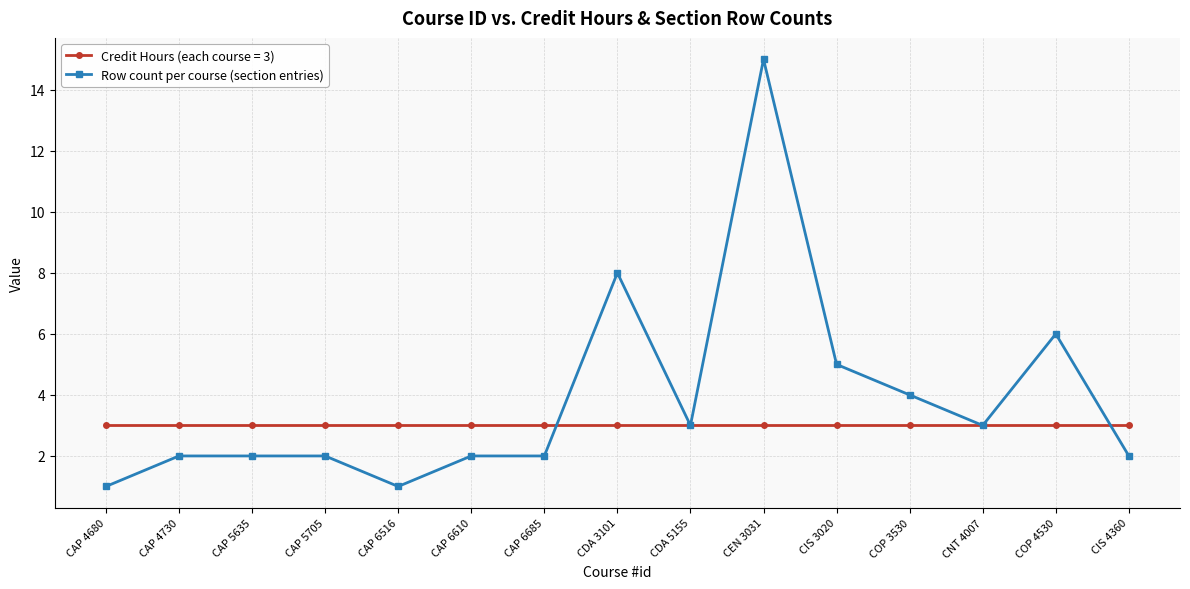

Reading left to right, extract all data points from this chart.

Credit Hours (each course = 3): CAP 4680=3	CAP 4730=3	CAP 5635=3	CAP 5705=3	CAP 6516=3	CAP 6610=3	CAP 6685=3	CDA 3101=3	CDA 5155=3	CEN 3031=3	CIS 3020=3	COP 3530=3	CNT 4007=3	COP 4530=3	CIS 4360=3
Row count per course (section entries): CAP 4680=1	CAP 4730=2	CAP 5635=2	CAP 5705=2	CAP 6516=1	CAP 6610=2	CAP 6685=2	CDA 3101=8	CDA 5155=3	CEN 3031=15	CIS 3020=5	COP 3530=4	CNT 4007=3	COP 4530=6	CIS 4360=2